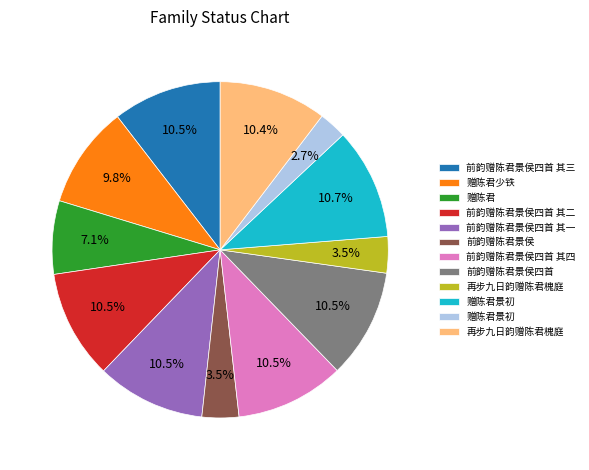

Count the number of slices in the pie.

12